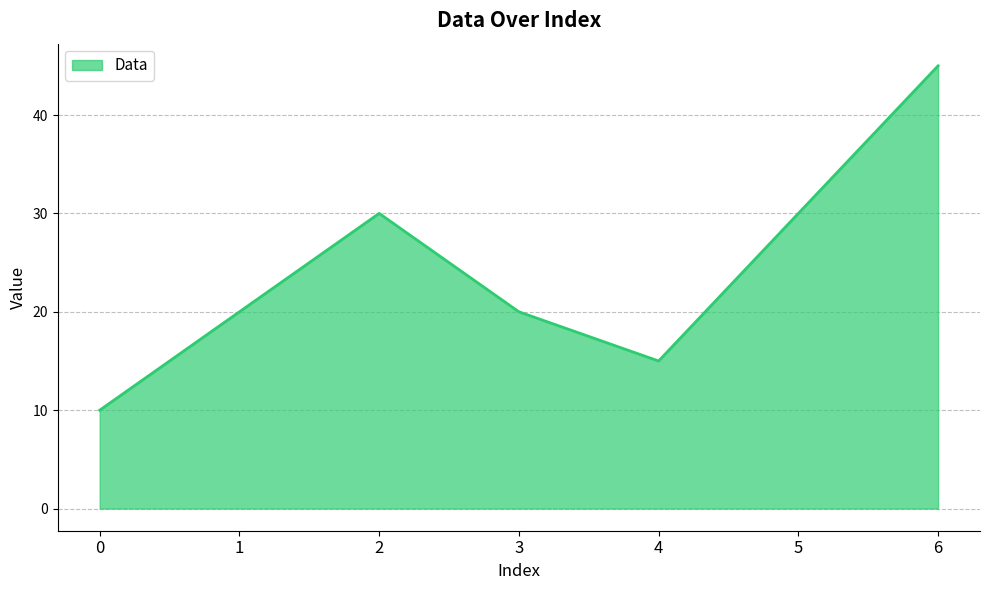

Reading left to right, list all the values displayed in this chart.

0=10	1=20	2=30	3=20	4=15	5=30	6=45